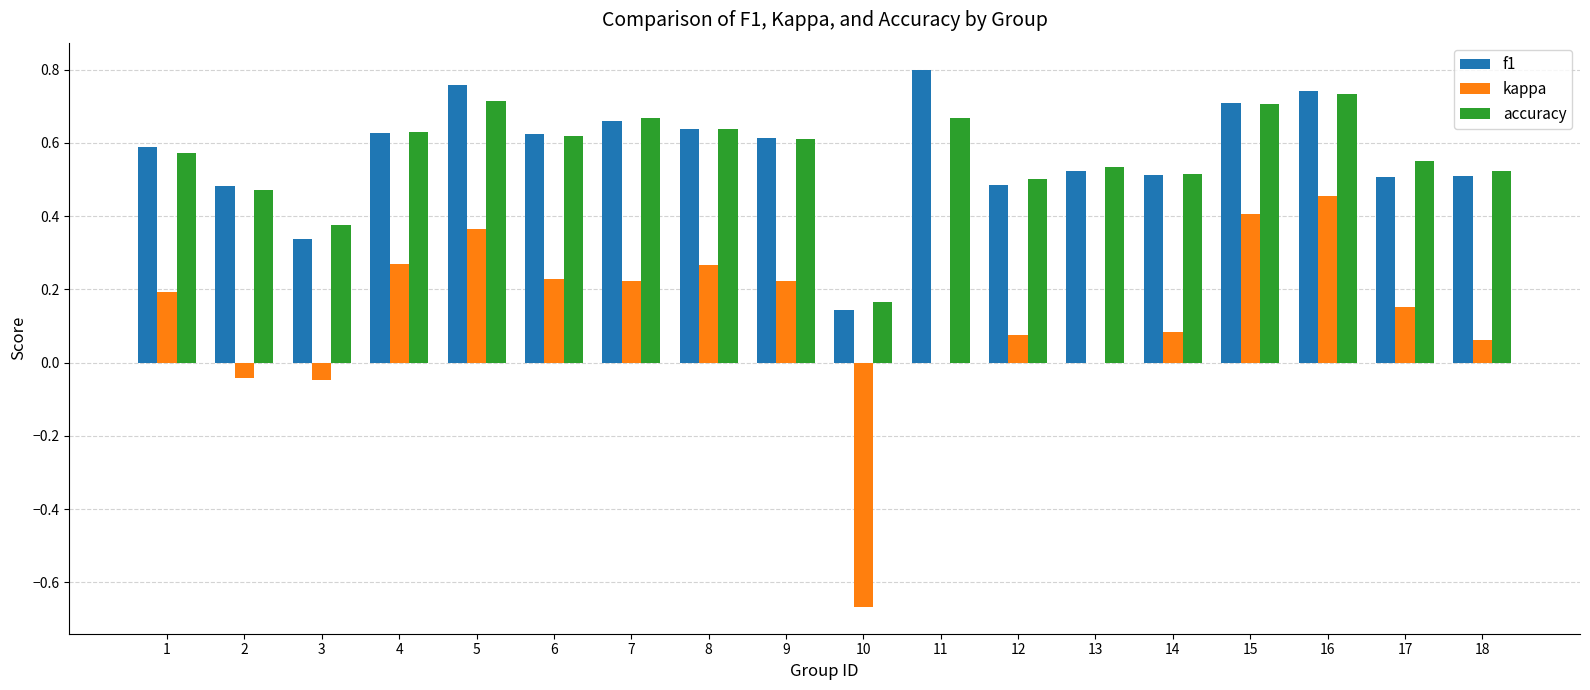

Which label corresponds to the largest value in the chart?

11